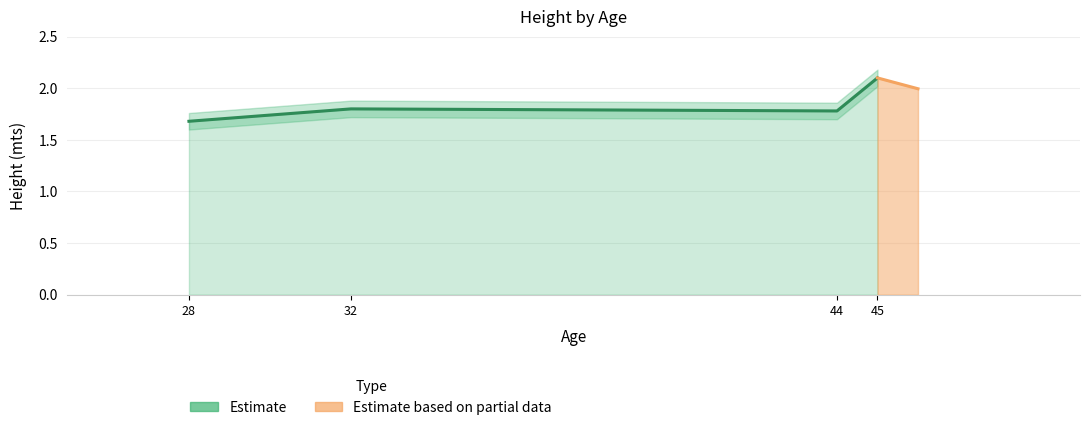

What is the value of the 1st point from the left?

1.7